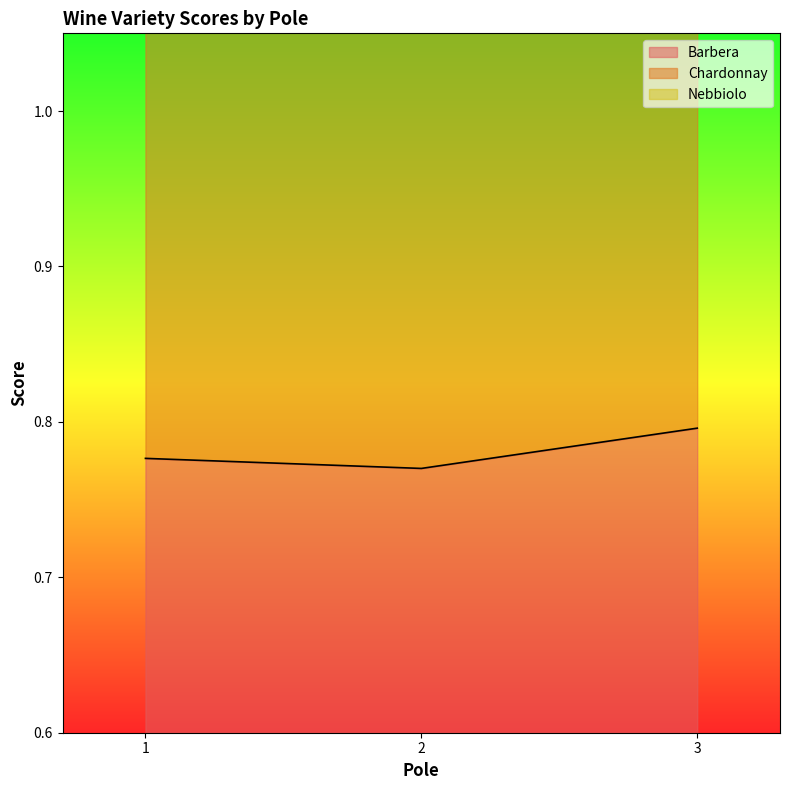

How many lines are shown in the chart?

3